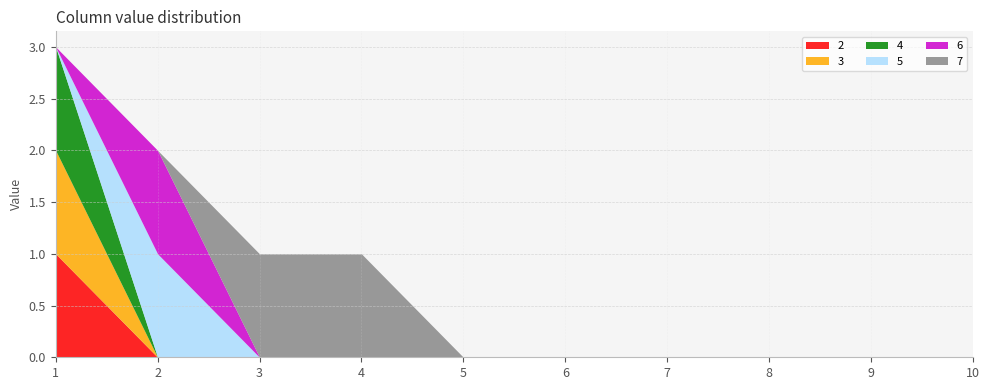

What is the difference between the maximum and second lowest values in the 4 series?

1